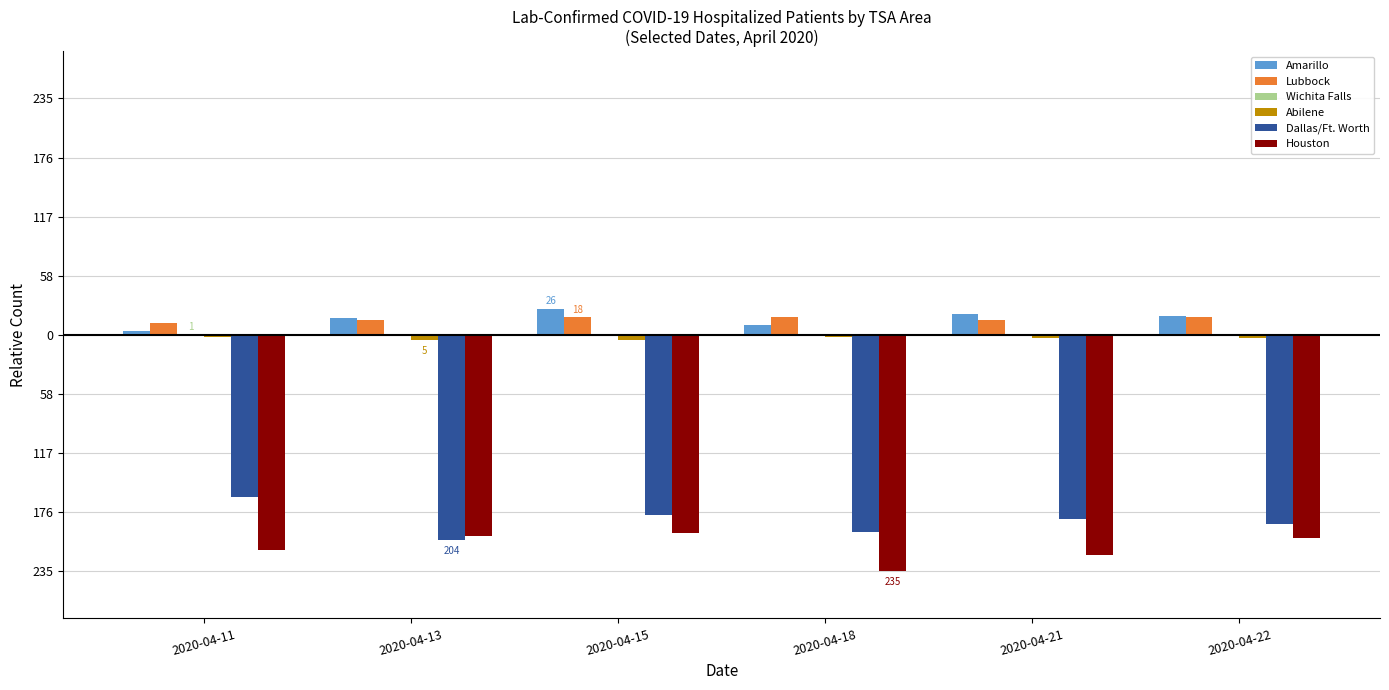

What is the difference between the Amarillo values at 2020-04-11 and 2020-04-18?

6